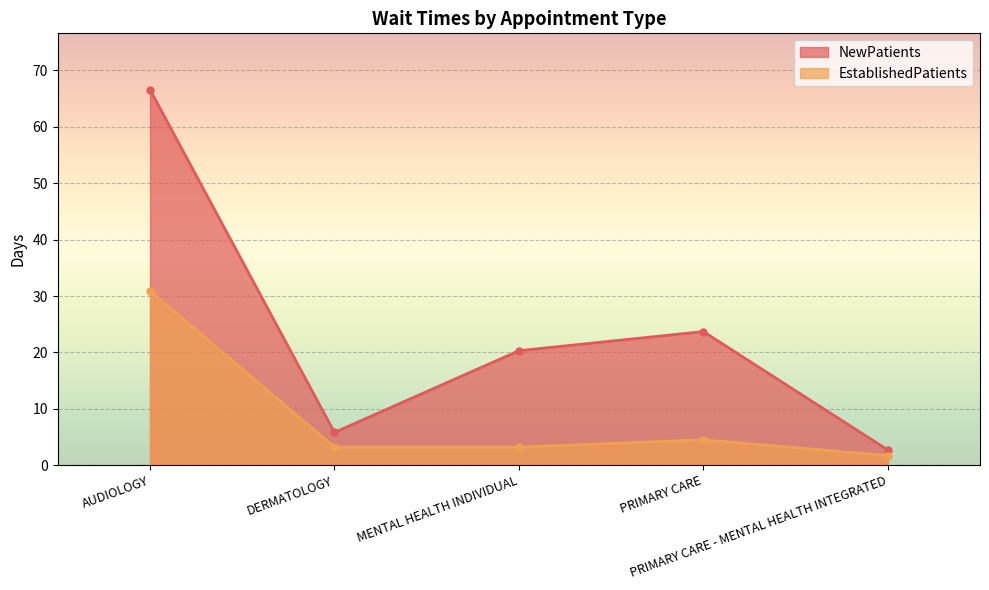

List the series in order of their overall mean, highest first.

NewPatients, EstablishedPatients